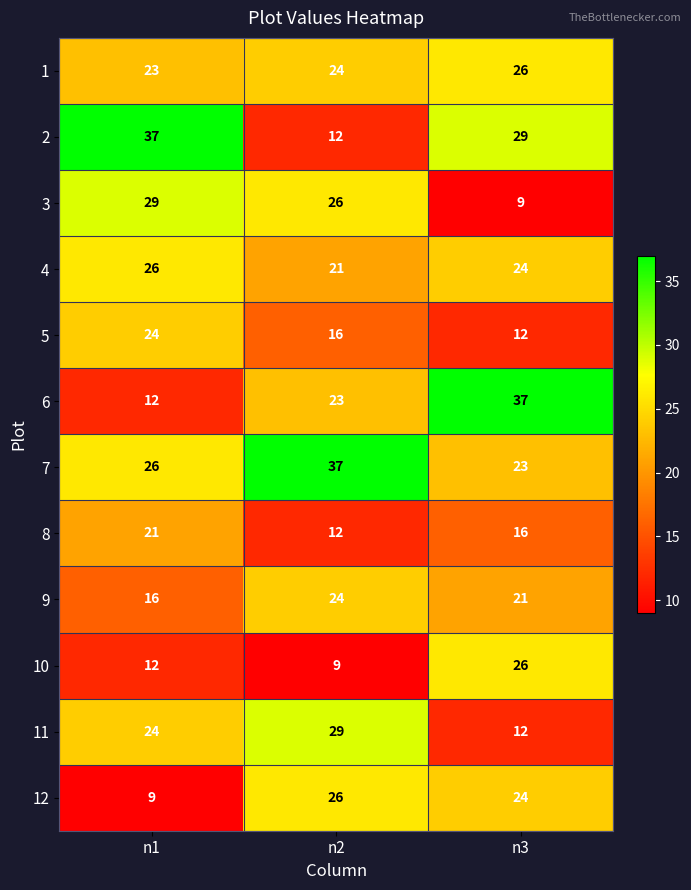

True or false: 11 has a value of 29 at n2.

True